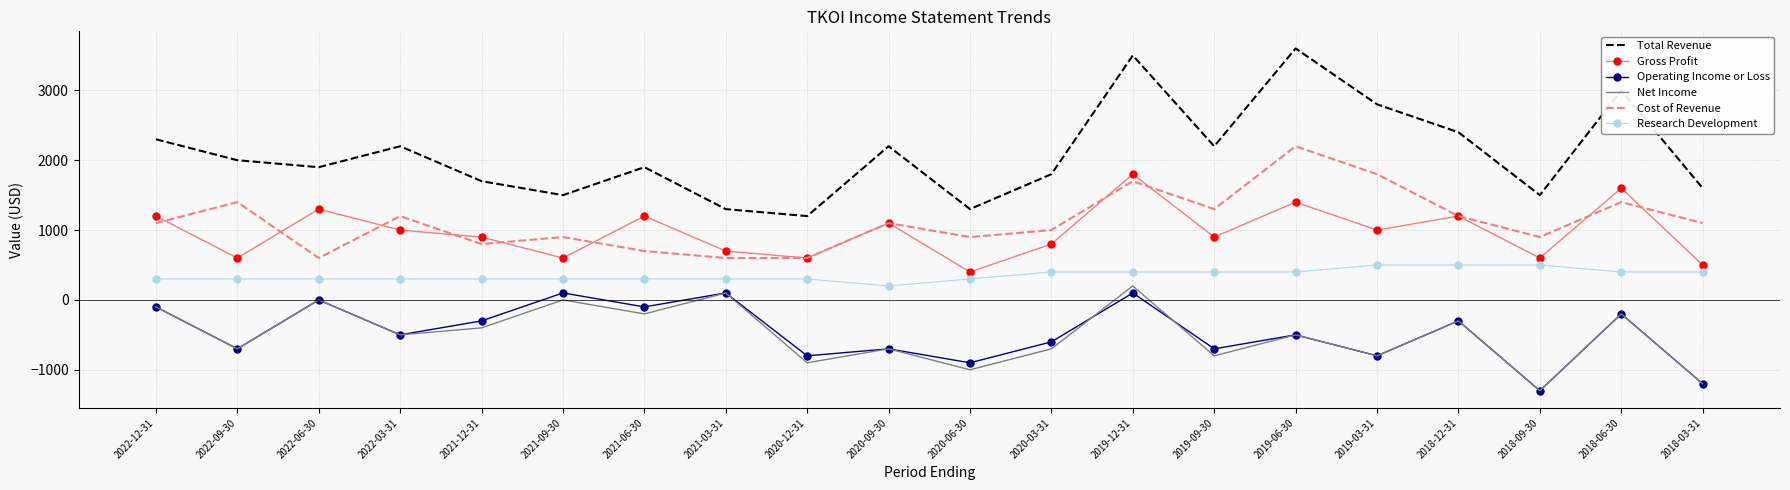

What is the difference between the highest and lowest values at 2019-09-30?

3000